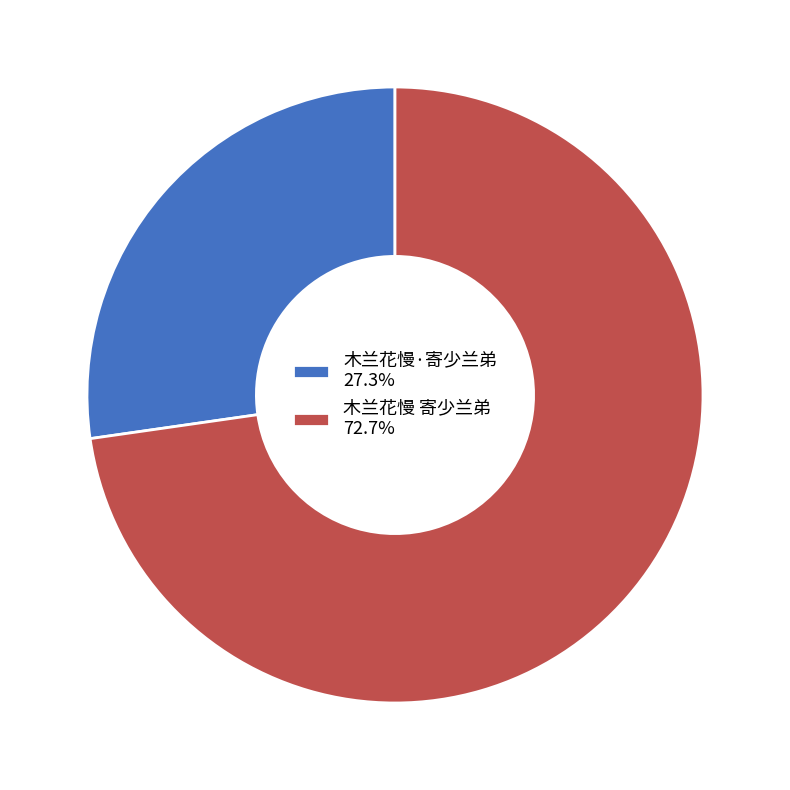

True or false: 木兰花慢·寄少兰弟 accounts for 27% of the total.

True